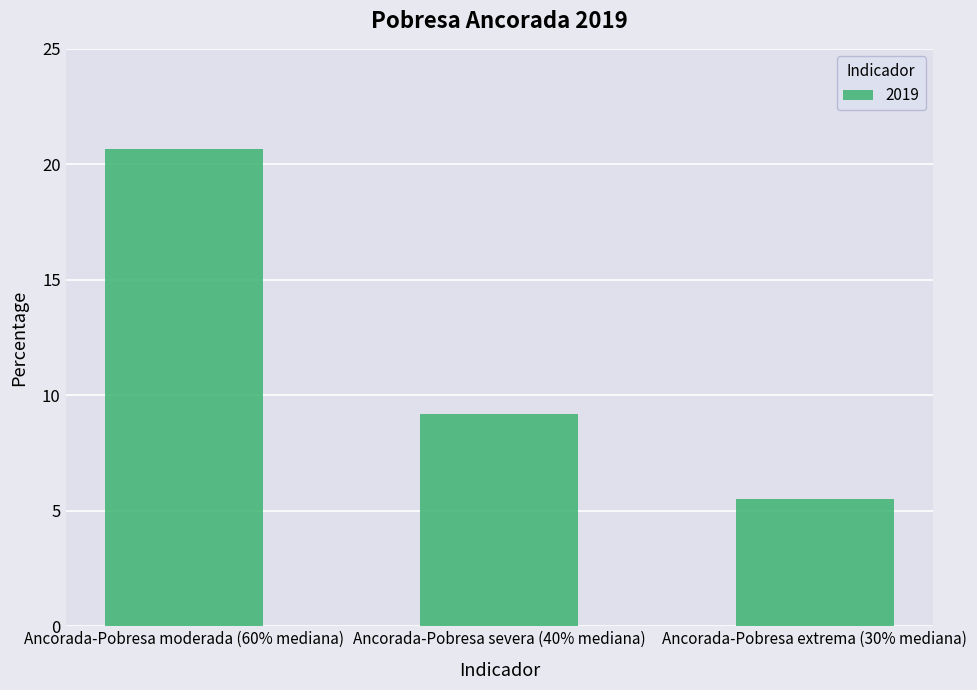

Approximately how many times larger is the value at Ancorada-Pobresa moderada (60% mediana) compared to Ancorada-Pobresa severa (40% mediana)?

2.3